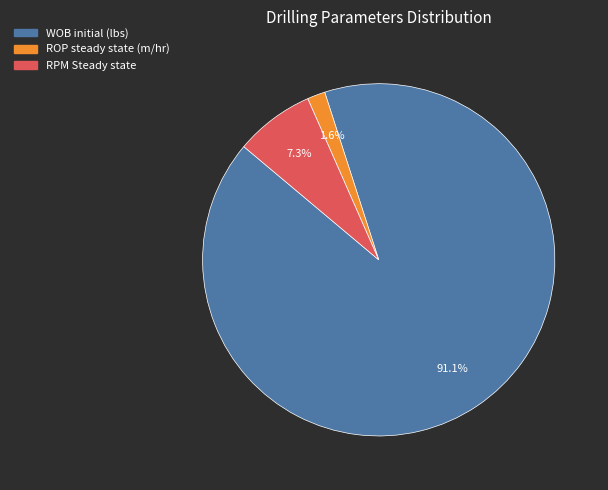

True or false: RPM Steady state accounts for 7% of the total.

True